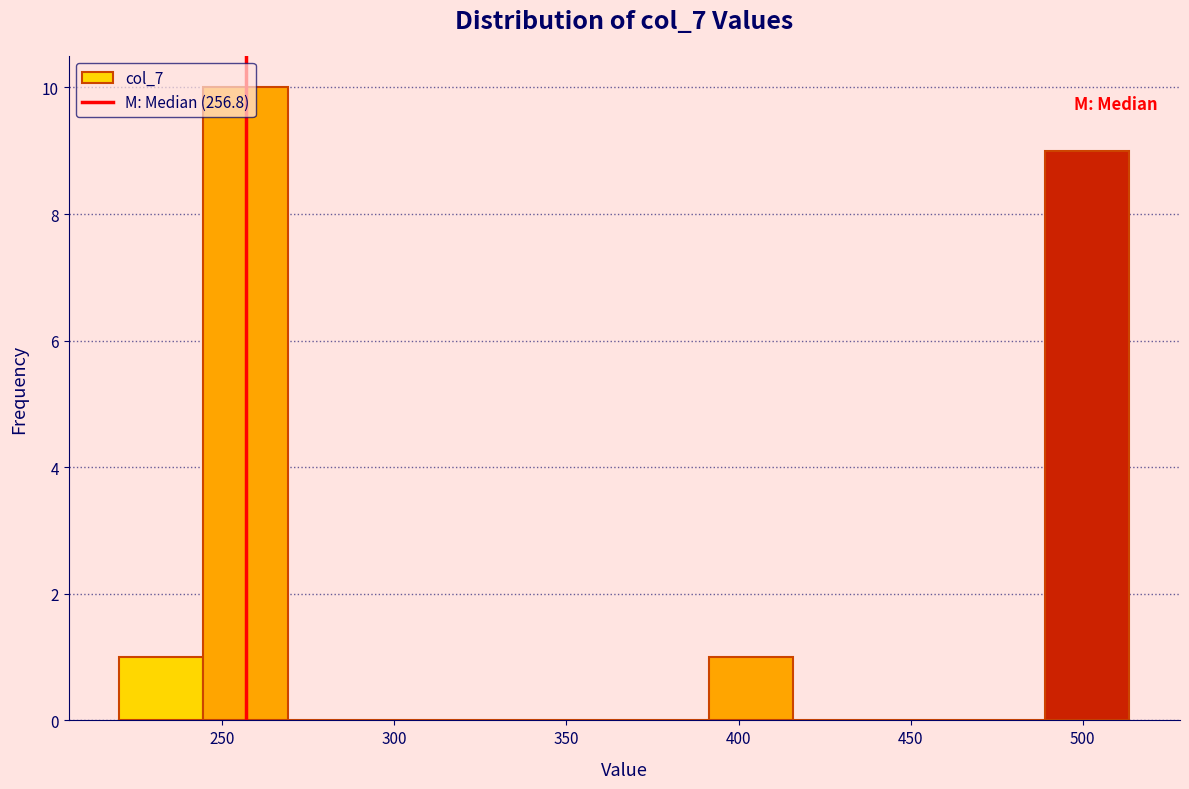

Reading left to right, transcribe this chart: for each bar, give the range it covers on the x-axis and its height. Neither the bar edges nor the heights are printed on the chart, so give them approximately, as read against the axes.

220 to 245: 1
245 to 270: 10
270 to 295: 0
295 to 320: 0
320 to 340: 0
340 to 365: 0
365 to 390: 0
390 to 415: 1
415 to 440: 0
440 to 465: 0
465 to 490: 0
490 to 515: 9